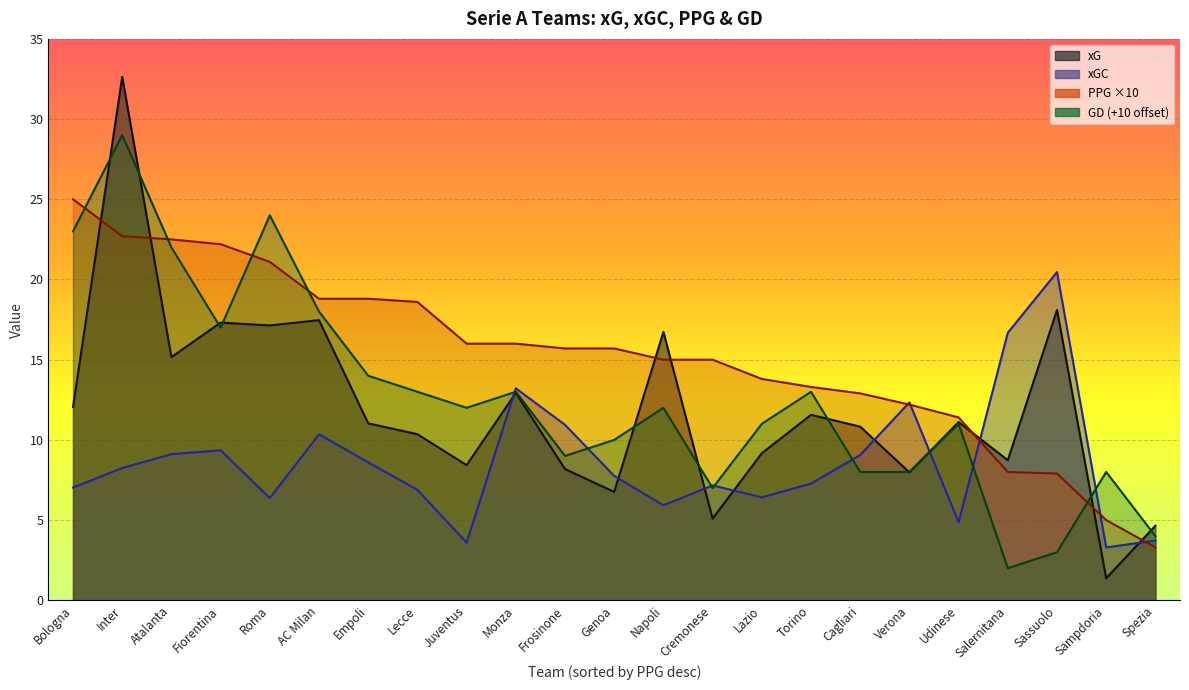

The xGC series shows 6.3 at Spezia. True or false?

False